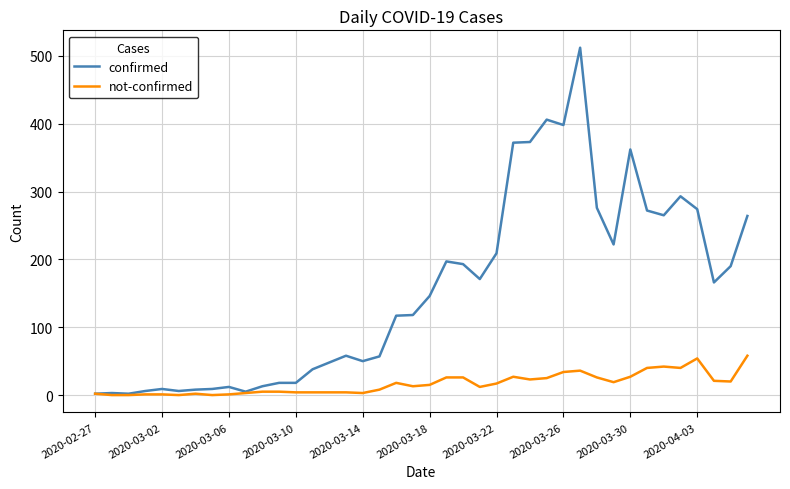

Which series has the largest total across all categories?

confirmed